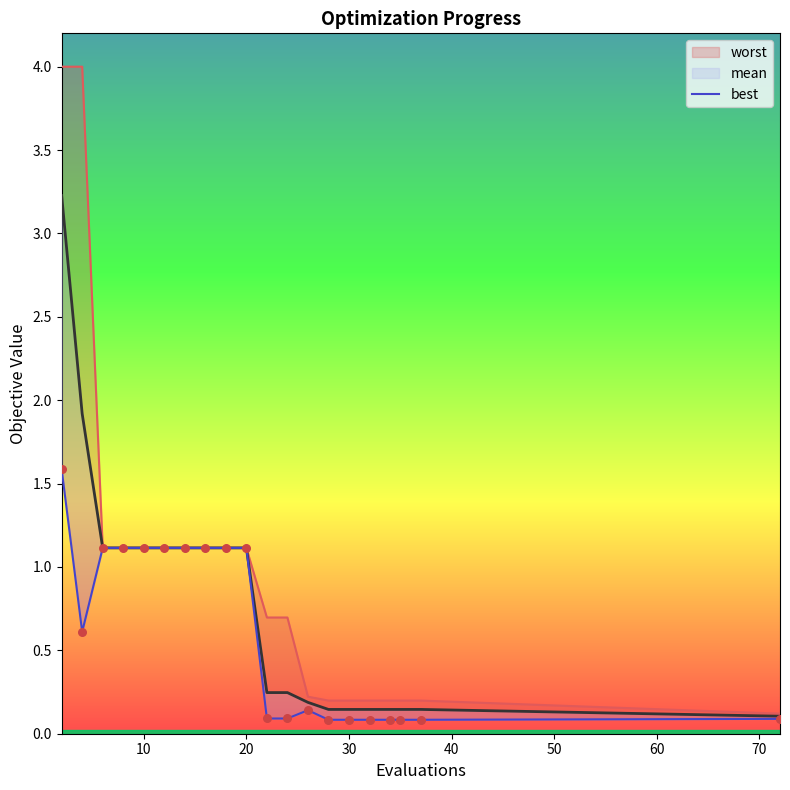

Which has a higher value, 30 or 50?

30